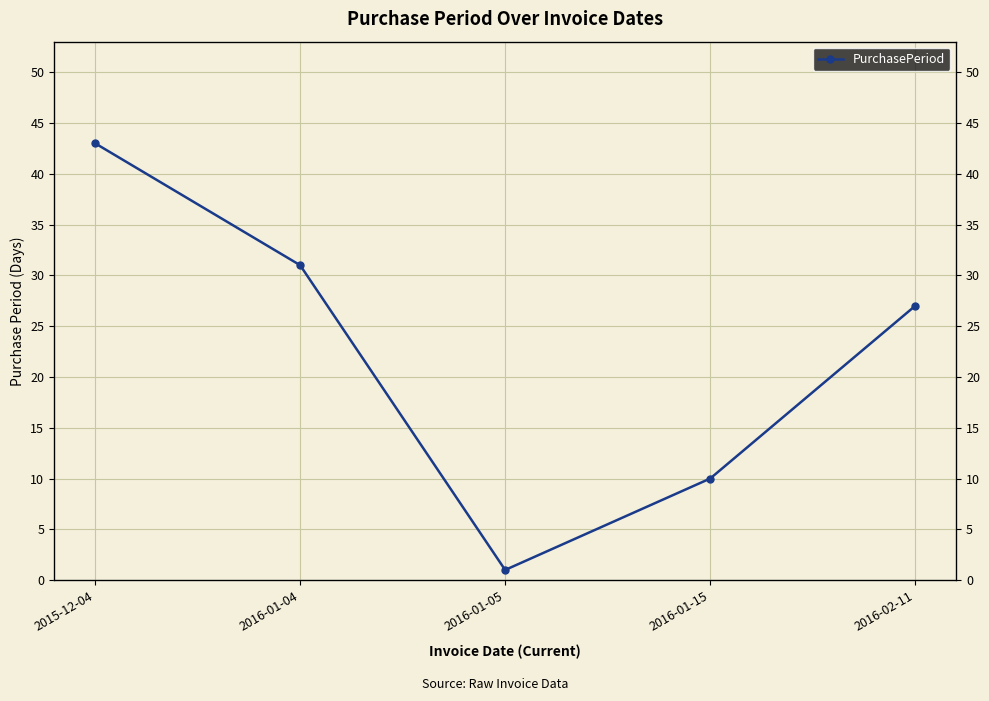

Reading right to left, extract all data points from this chart.

2016-02-11=27	2016-01-15=10	2016-01-05=1	2016-01-04=31	2015-12-04=43